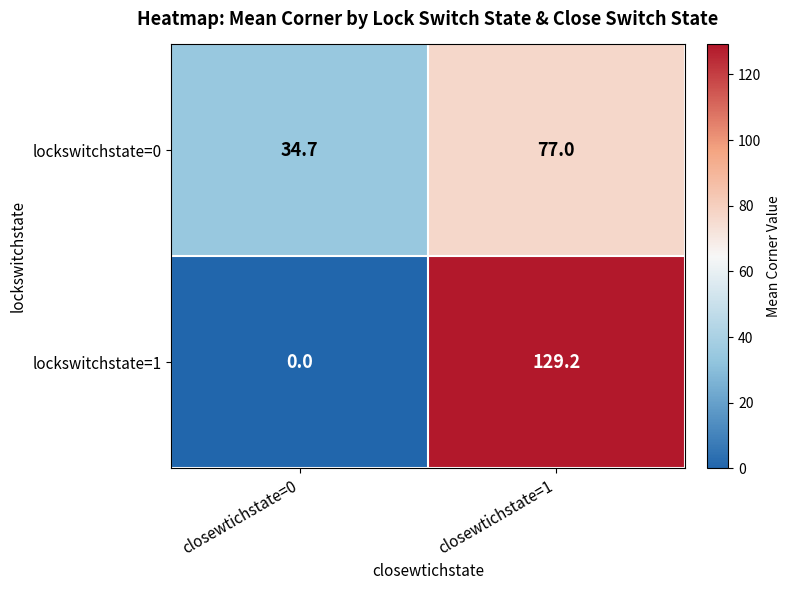

Which label corresponds to the smallest value in the chart?

closewtichstate=0